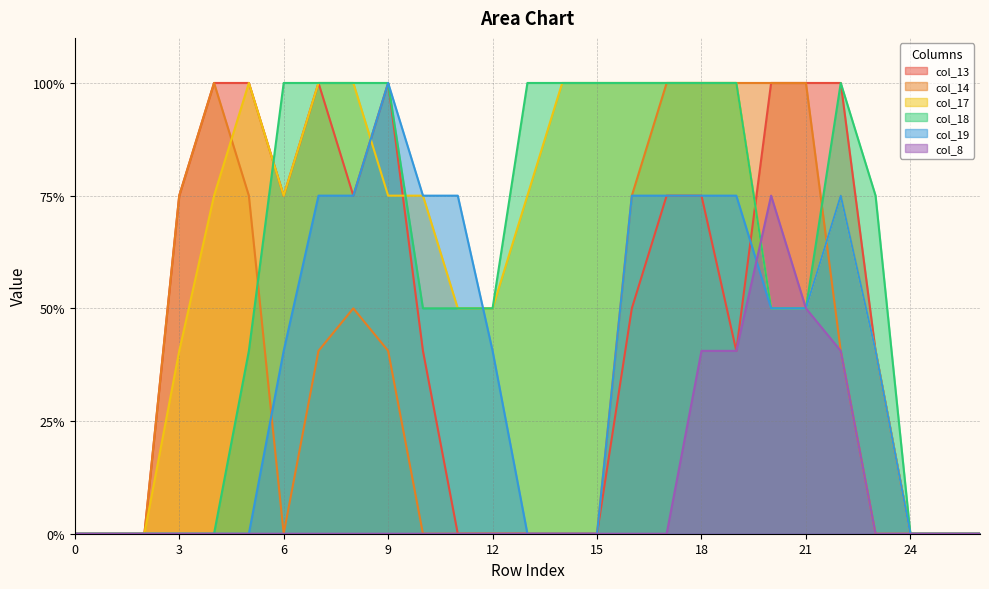

Is it true that col_8 equals 0.0 at 6?

True